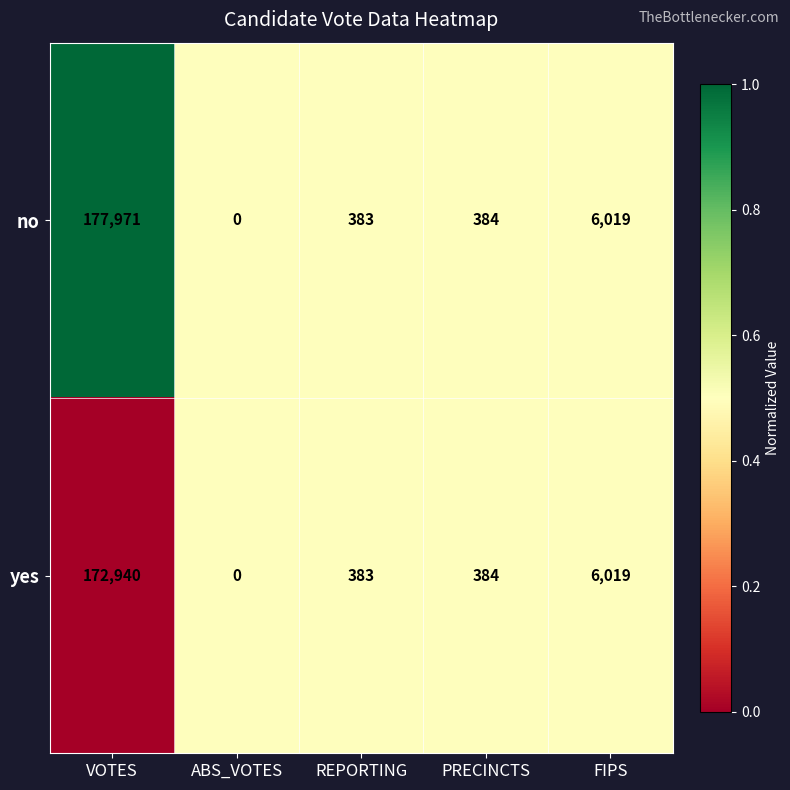

What is the sum of all yes values?

179726